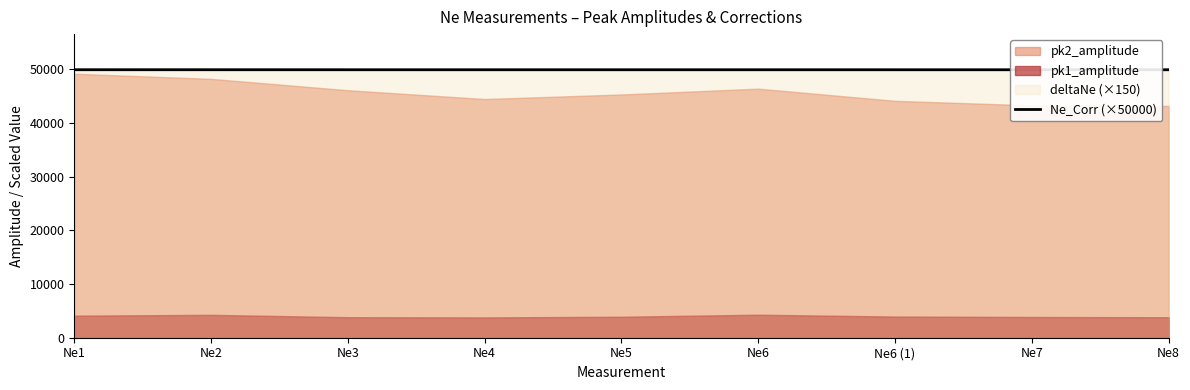

Does the chart have visible grid lines?

No